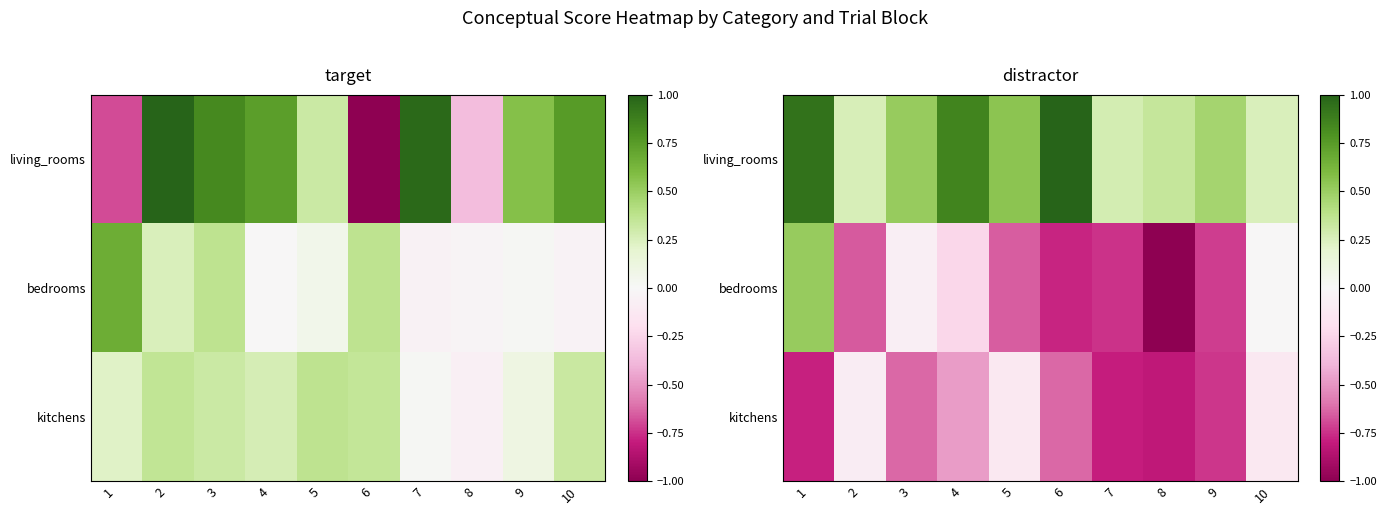

What is the difference between the highest and lowest values at 3?

1.1